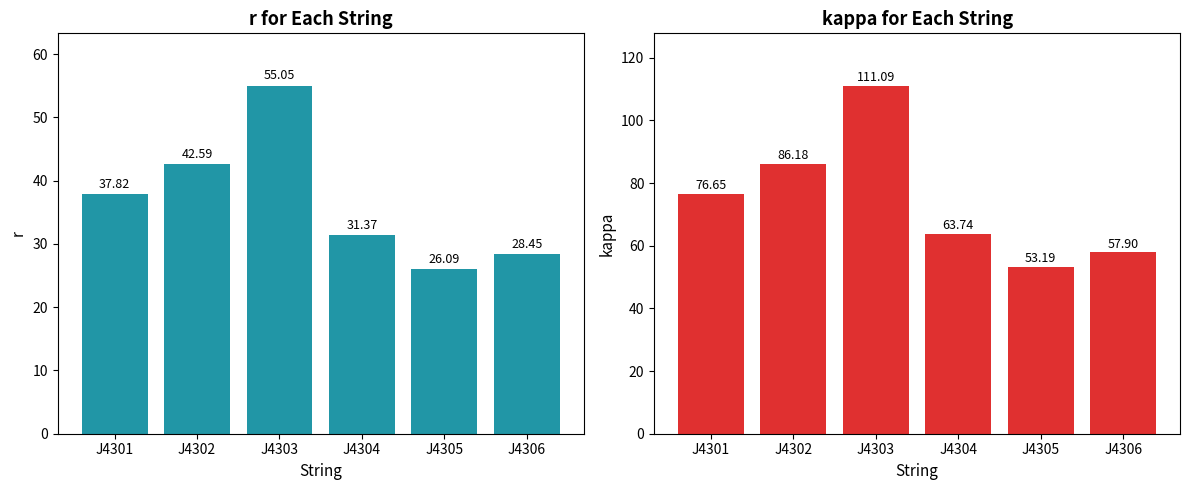

How many bars are there in each group?

2